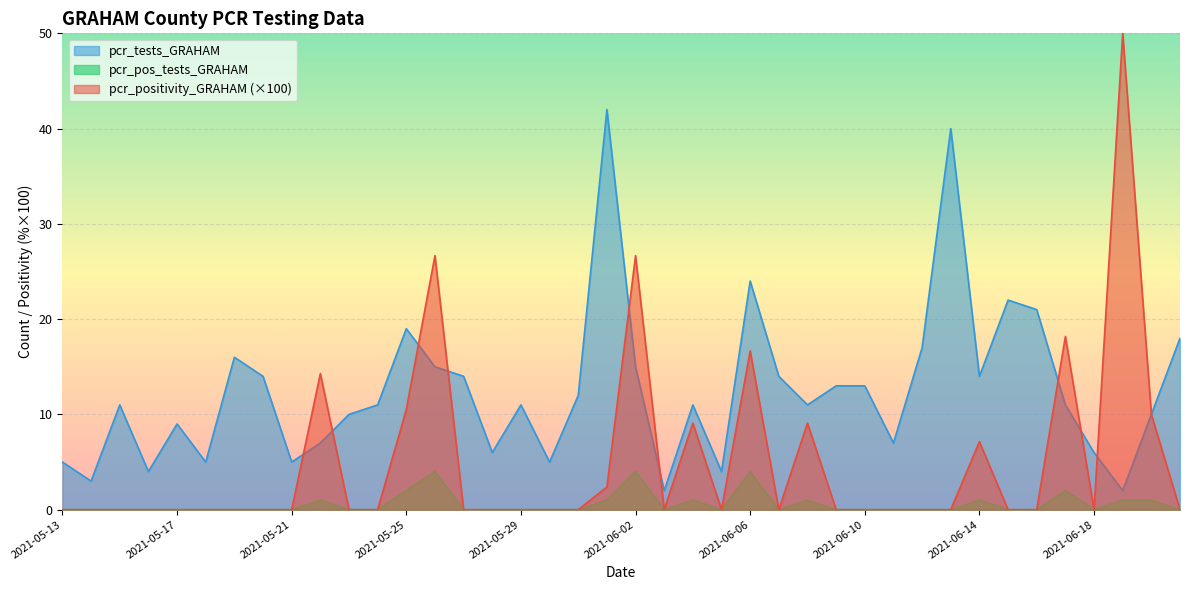

What is the average value of the pcr_tests_GRAHAM series?

12.5